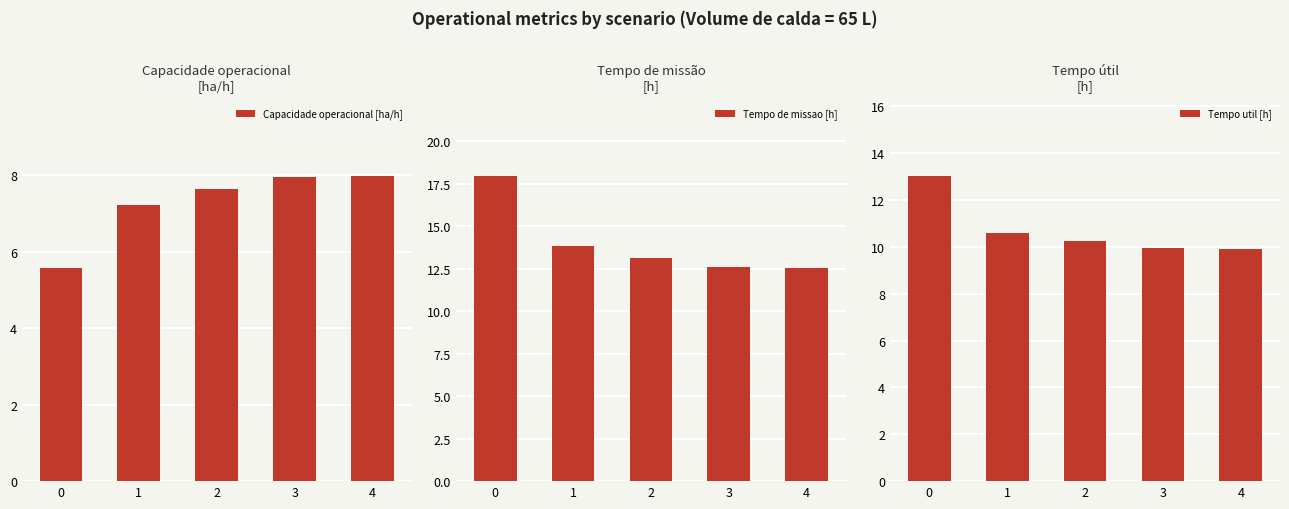

Rank the series by their average value, from highest to lowest.

Tempo de missao [h], Tempo util [h], Capacidade operacional [ha/h]